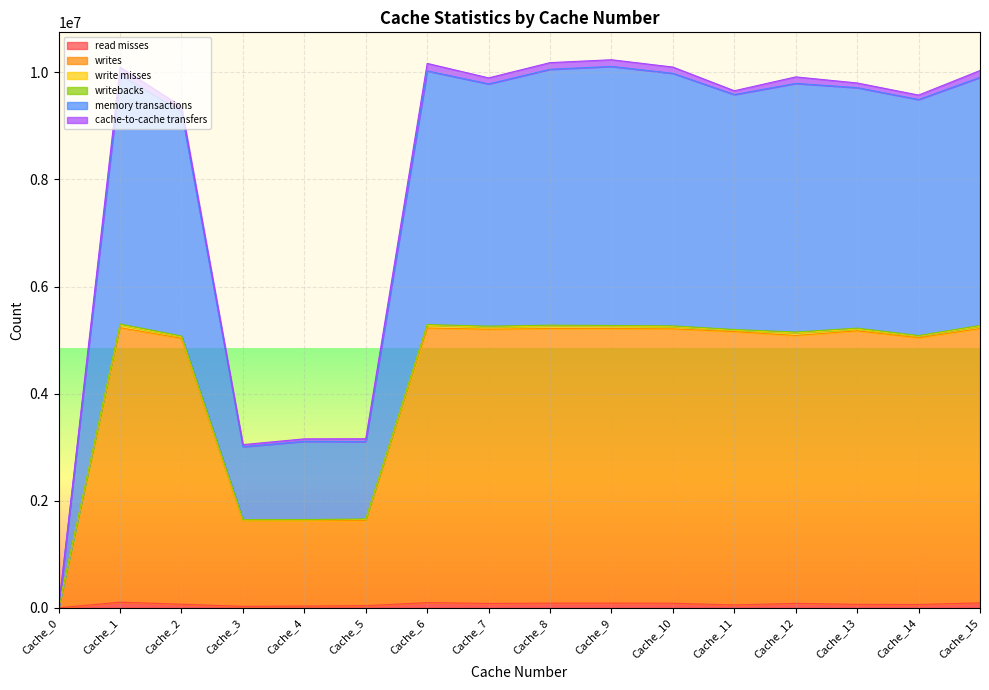

What is the difference between the highest and lowest values at Cache_1?

9992297